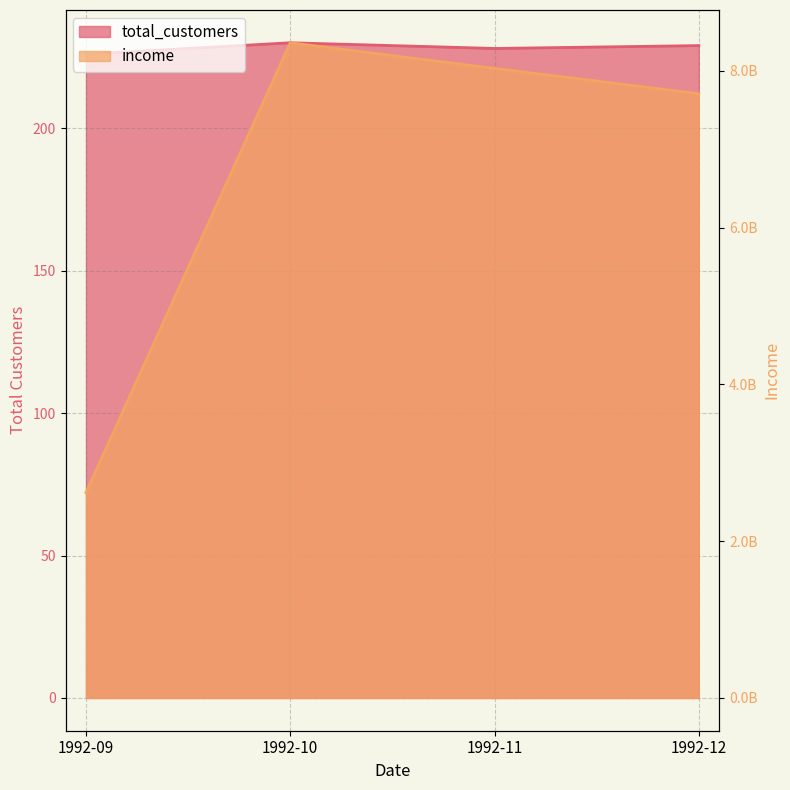

Reading left to right, extract all data points from this chart.

total_customers: 1992-09=226	1992-10=230	1992-11=228	1992-12=229
income: 1992-09=2618930332	1992-10=8358113698	1992-11=8031353737	1992-12=7708189846